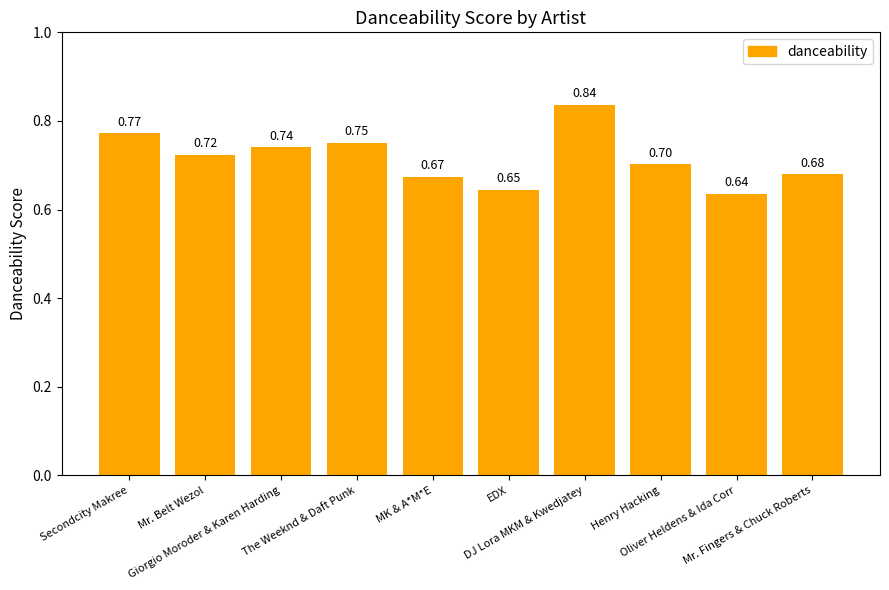

Rank the categories by value from highest to lowest.

DJ Lora MKM & Kwedjatey, Secondcity Makree, The Weeknd & Daft Punk, Giorgio Moroder & Karen Harding, Mr. Belt Wezol, Henry Hacking, Mr. Fingers & Chuck Roberts, MK & A*M*E, EDX, Oliver Heldens & Ida Corr